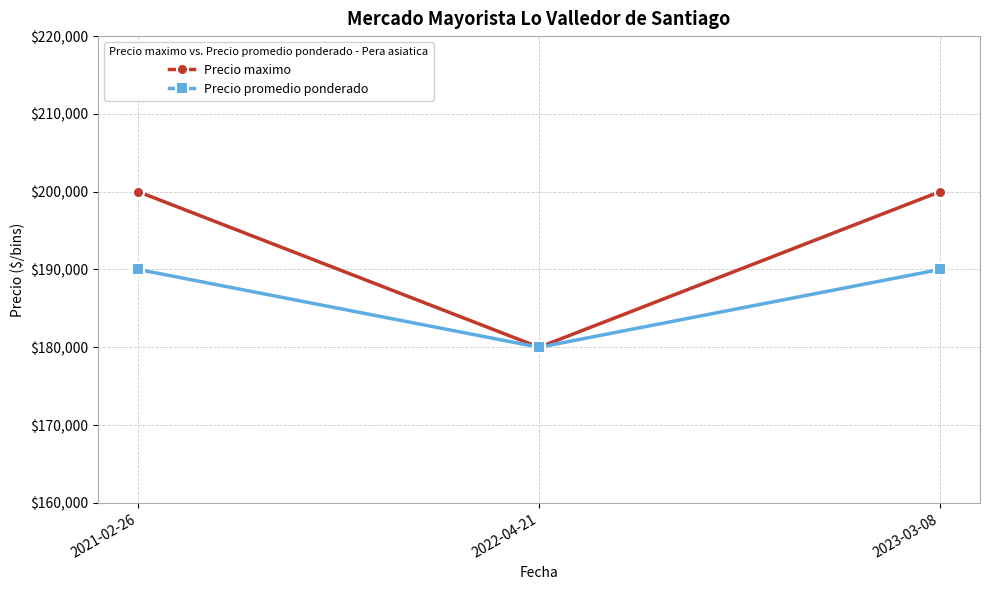

What is the minimum value for Precio maximo?

180000